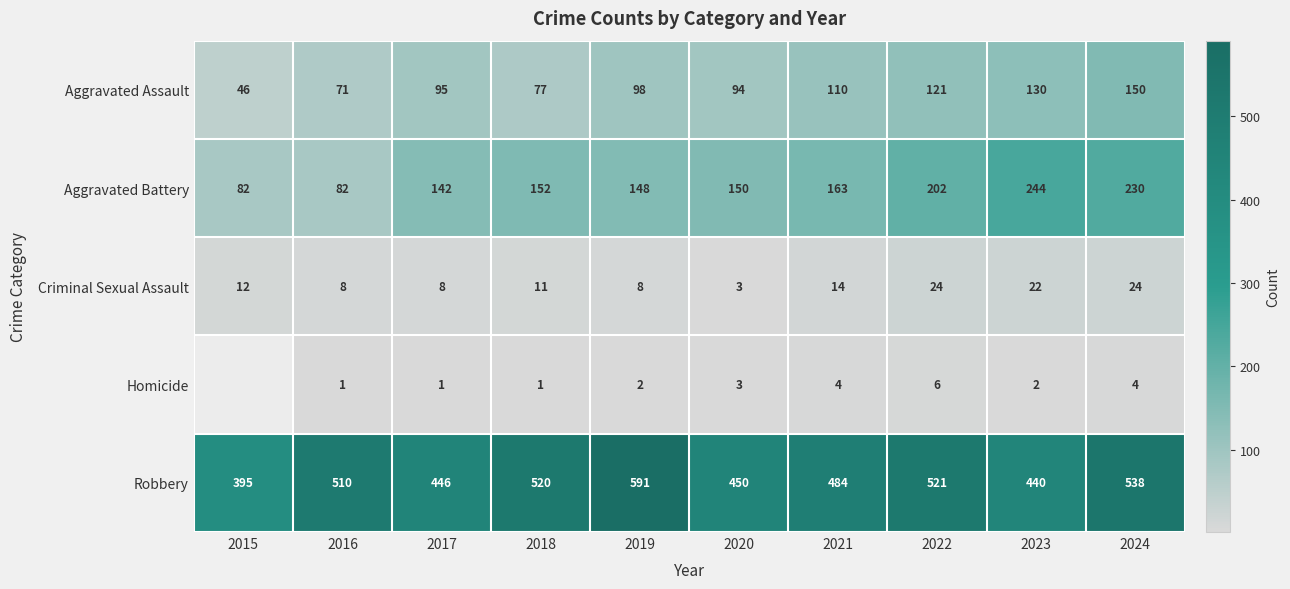

List the labels in order of Aggravated Assault value, largest first.

2024, 2023, 2022, 2021, 2019, 2017, 2020, 2018, 2016, 2015